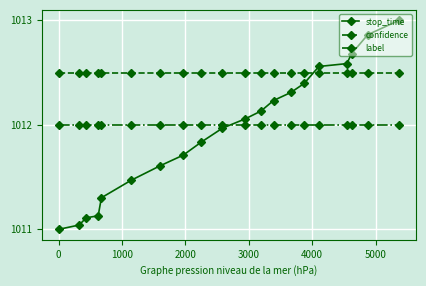

How many data points does each series have?

20